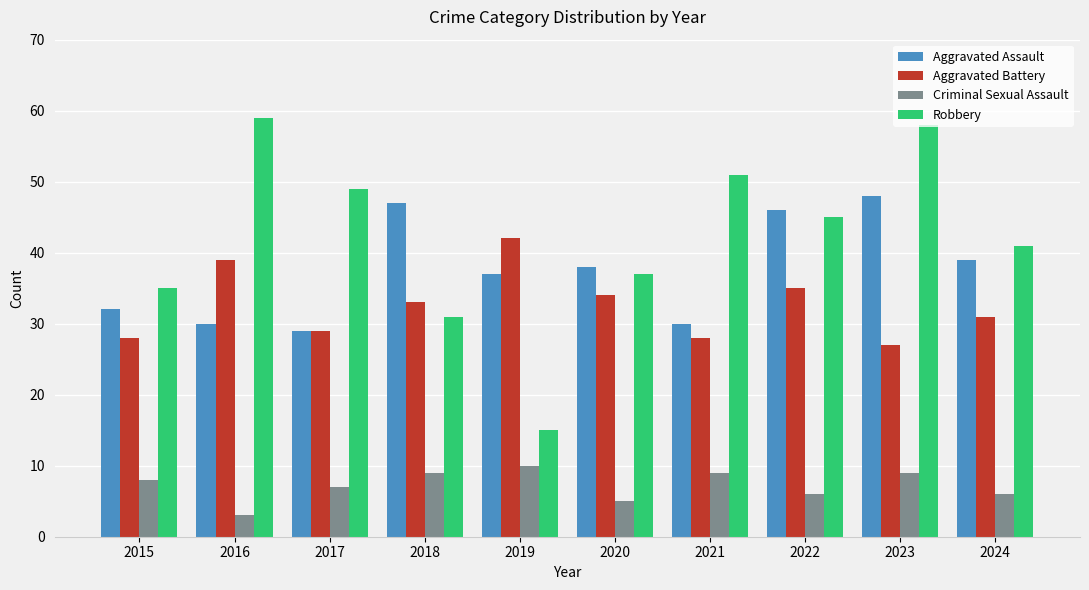

At how many categories does at least one series exceed 55?

2